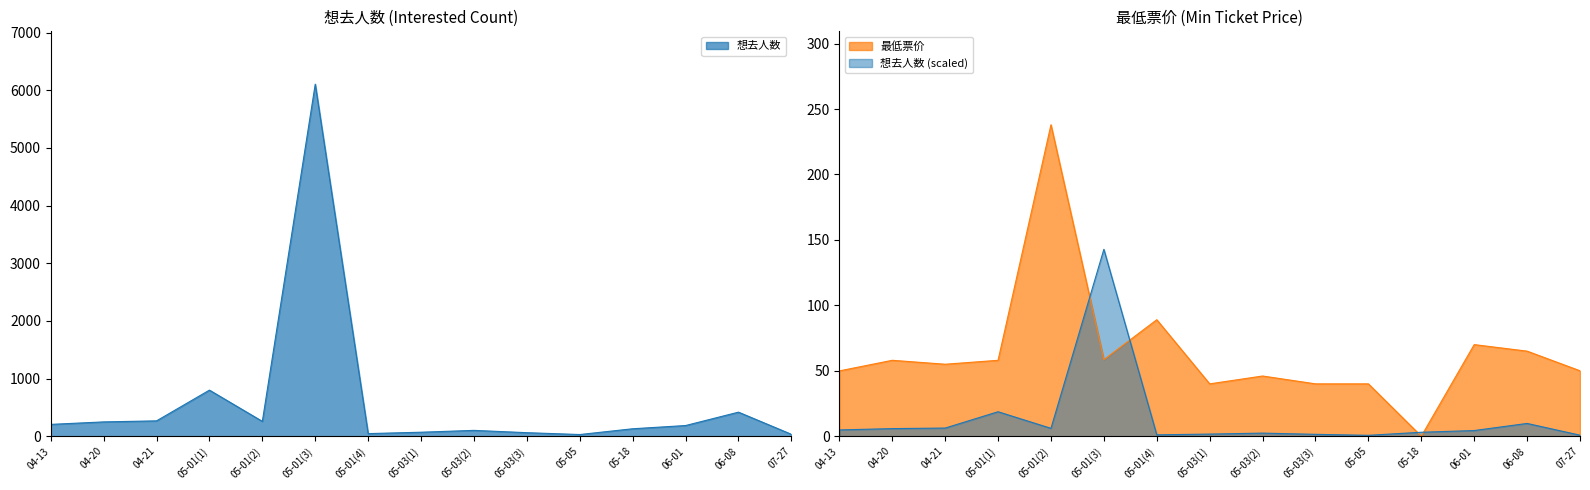

What is the label of the 13th point from the right?

04-21